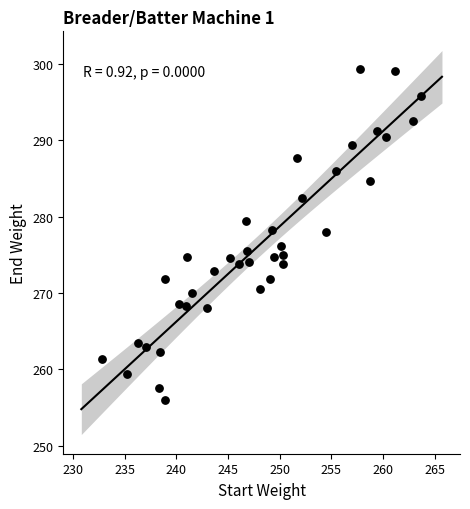

What is the range of X values (max minus min)?

30.9